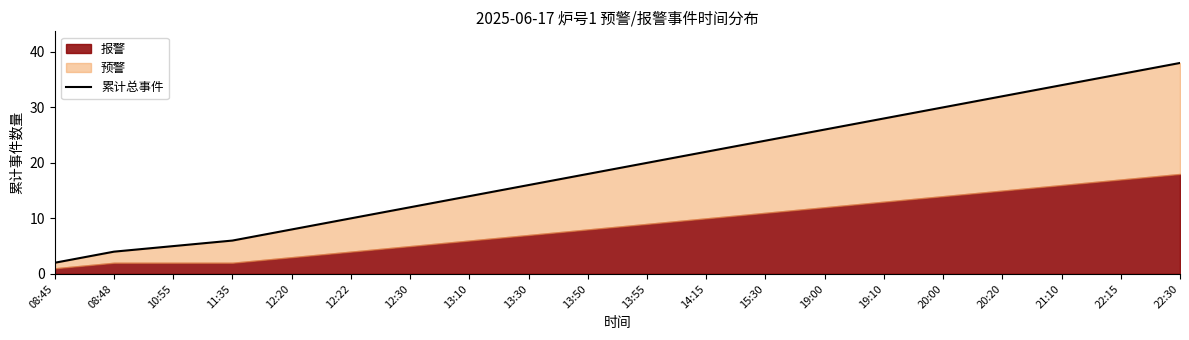

Rank the categories by value from lowest to highest.

08:45, 08:48, 10:55, 11:35, 12:20, 12:22, 12:30, 13:10, 13:30, 13:50, 13:55, 14:15, 15:30, 19:00, 19:10, 20:00, 20:20, 21:10, 22:15, 22:30